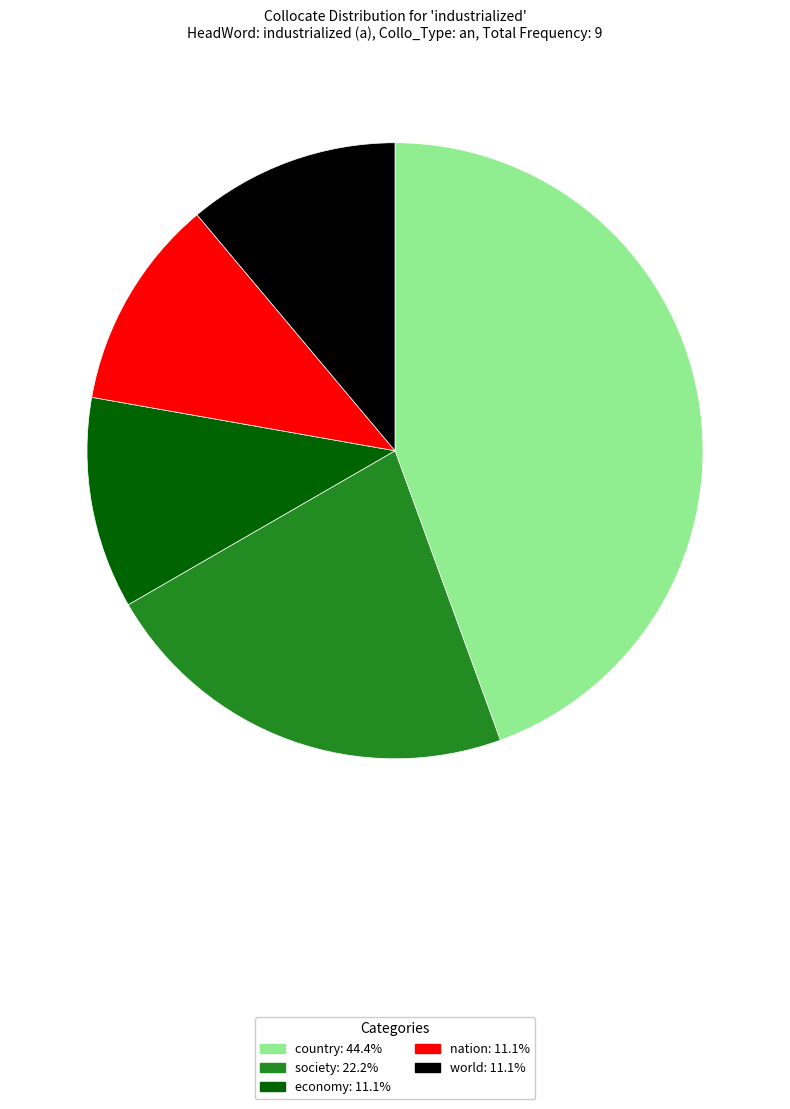

What is the ratio of the value at country to the value at society?

2.0